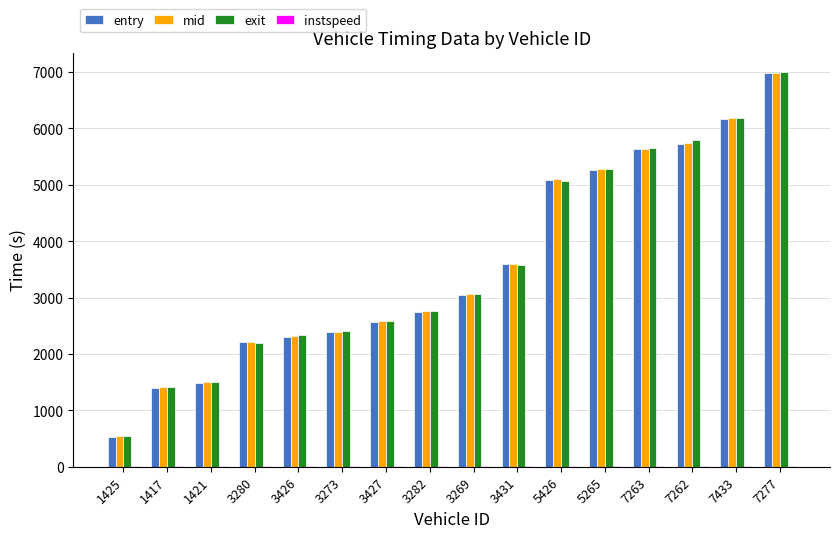

Which series changed the most between 7262 and 7277?

mid